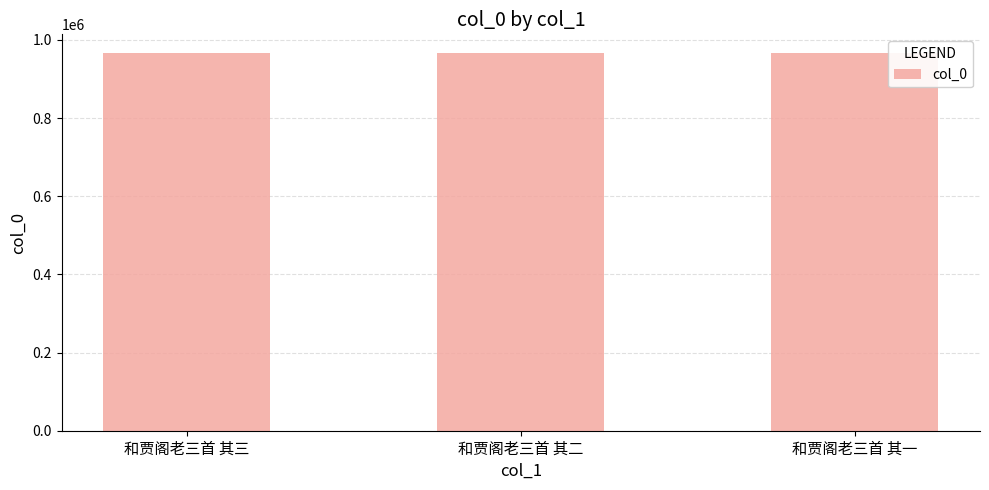

What is the maximum value shown in the chart?

966067